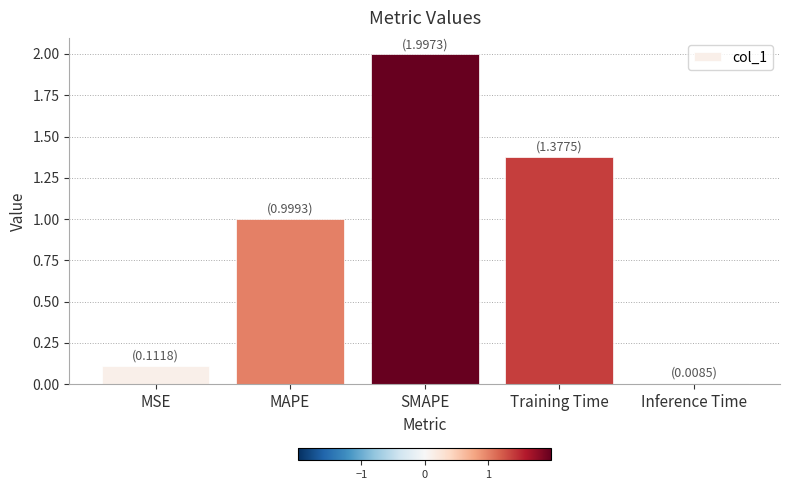

What is the change in value from SMAPE to Training Time?

-0.6